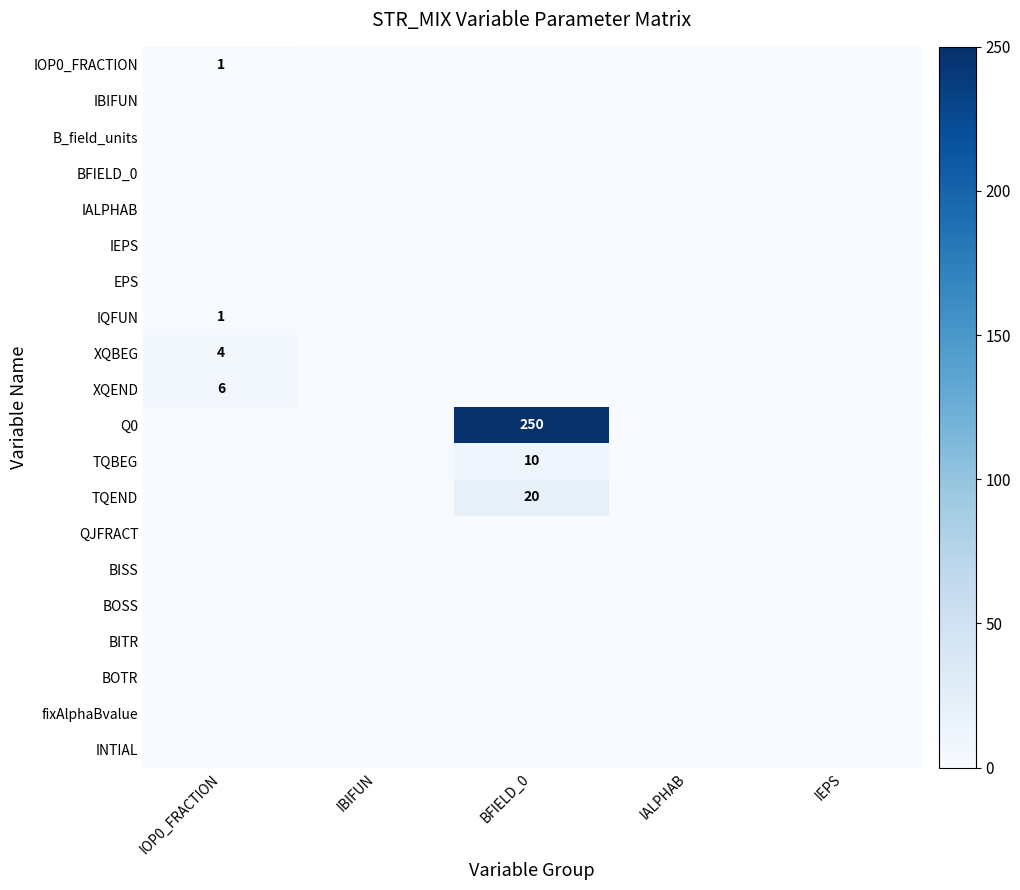

Is the value of TQEND at BFIELD_0 greater than the value of TQBEG at BFIELD_0?

Yes